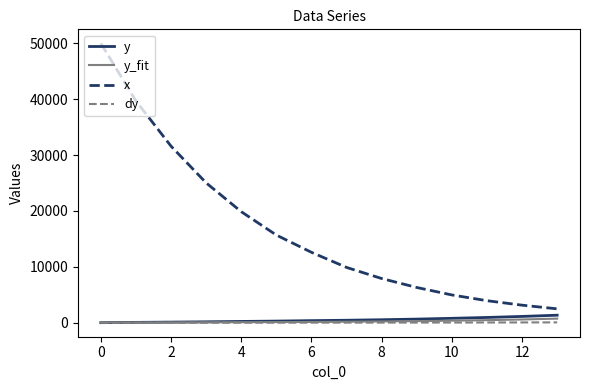

Which series has the largest range (max minus min)?

x